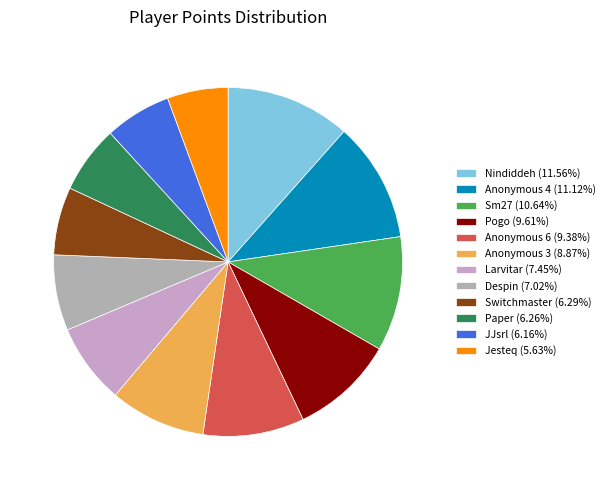

Count the number of slices in the pie.

12